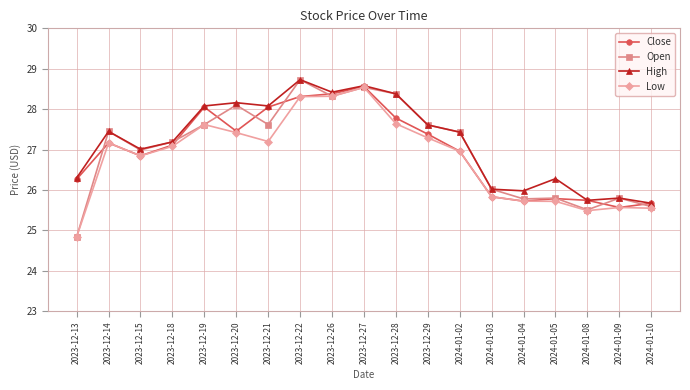

At which label does Open reach its minimum?

2023-12-13